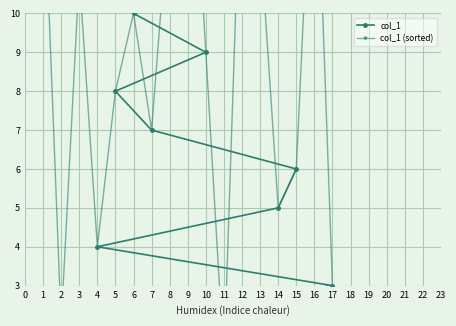

Reading left to right, what are all the values shown in this chart?

col_1: 1	2	3	4	5	6	7	8	9	10	11	12	13	14	15	16	17
col_1 (sorted): 14	2	11	4	8	10	7	13	17	9	1	15	12	5	6	16	3